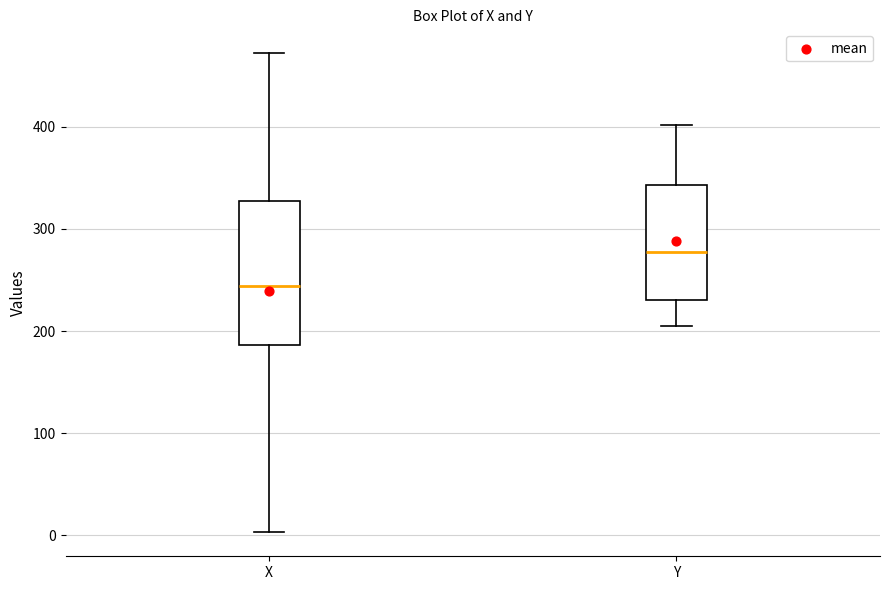

Where is the upper edge of the box for X on the y-axis? The values are not printed on the chart, so give them approximately, as read against the axis.

330